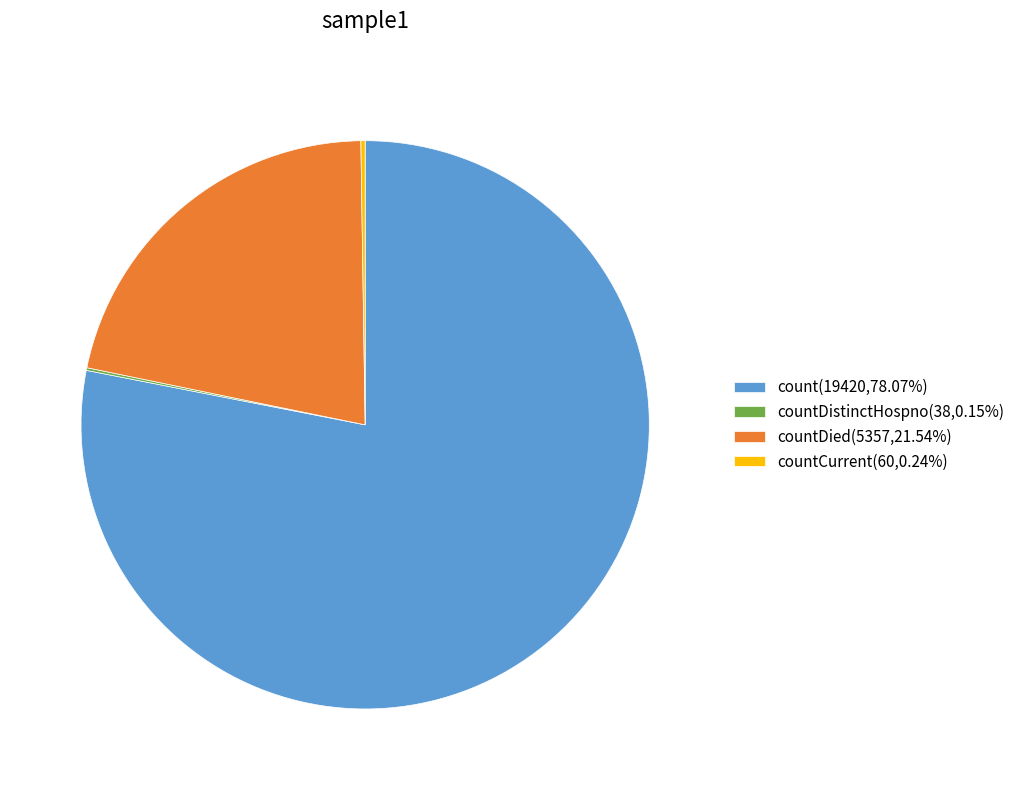

Do countDied(5357,21.54%) and count(19420,78.07%) together represent more than half of the pie?

Yes